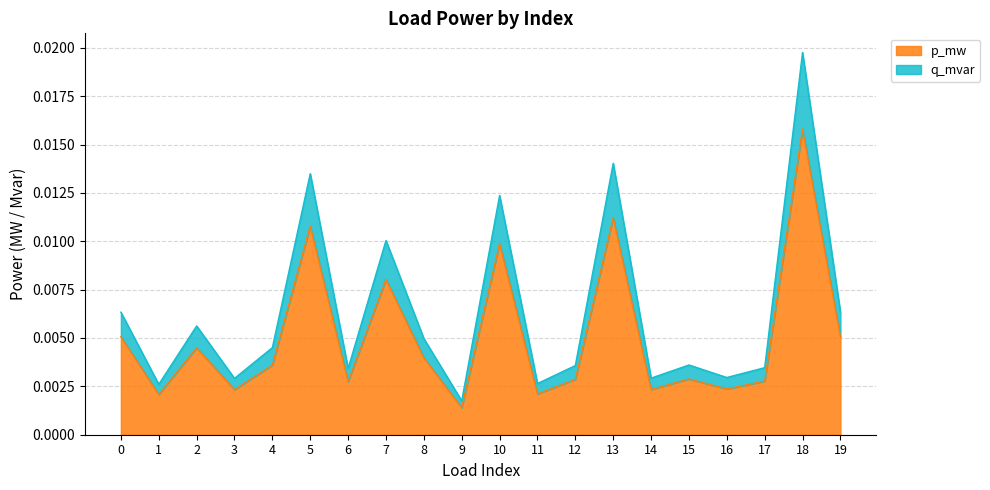

At how many categories does at least one series exceed 0?

20